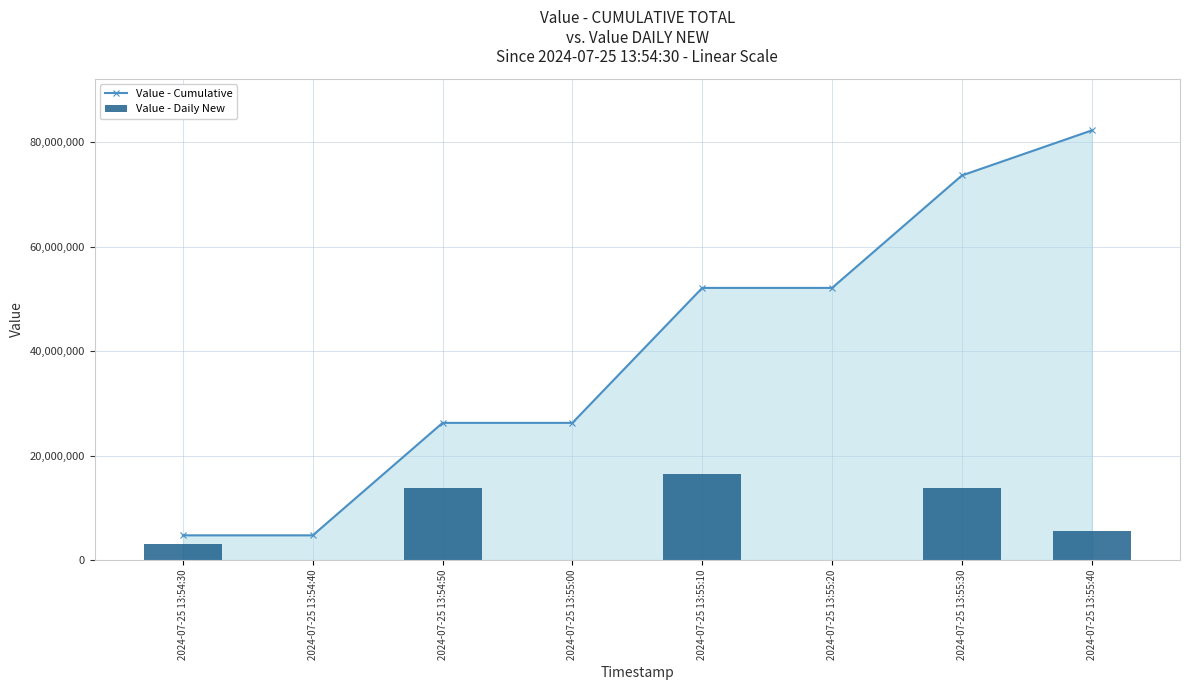

What is the label of the 8th bar from the right?

2024-07-25 13:54:30